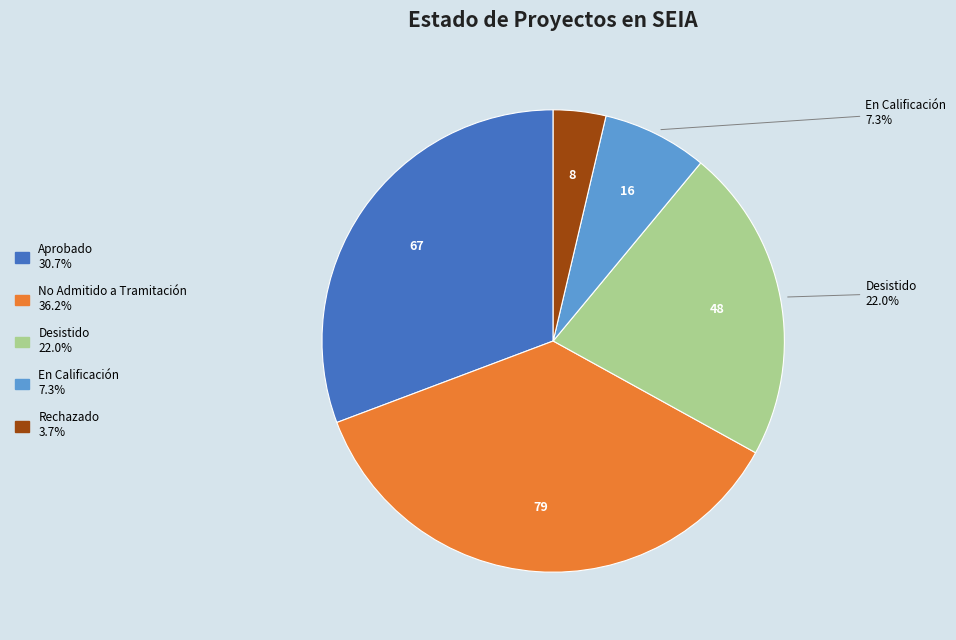

Between Desistido and No Admitido a Tramitación, which is larger?

No Admitido a Tramitación